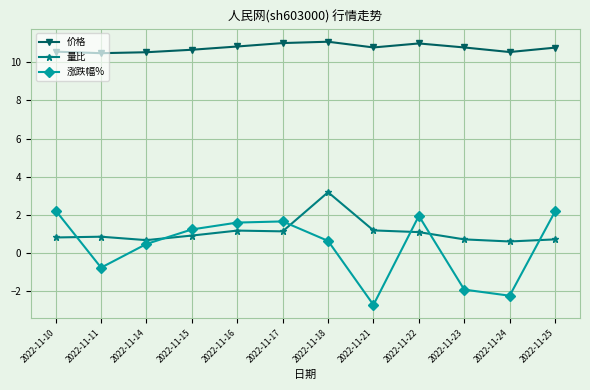

What is the difference between the second highest and minimum values in the 价格 series?

0.5